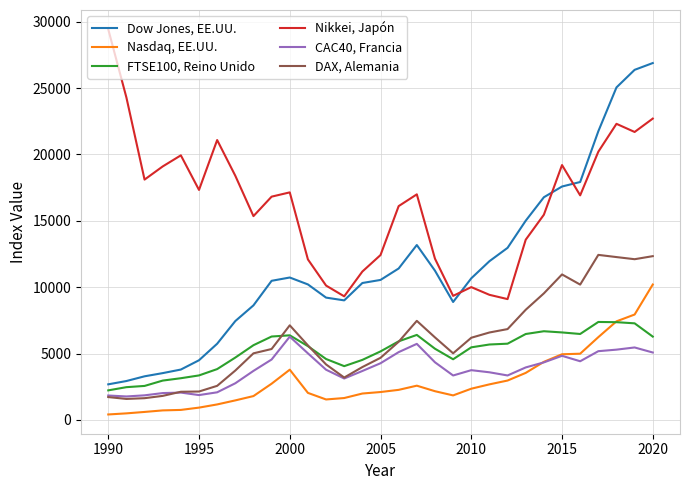

Which series has the largest total across all categories?

Nikkei, Japón